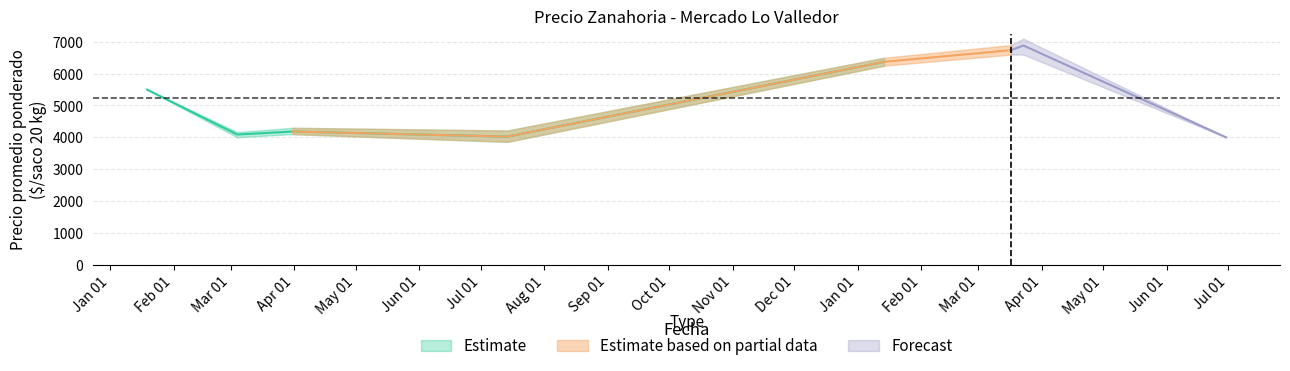

True or false: Precio maximo and Precio promedio ponderado intersect in this chart.

False